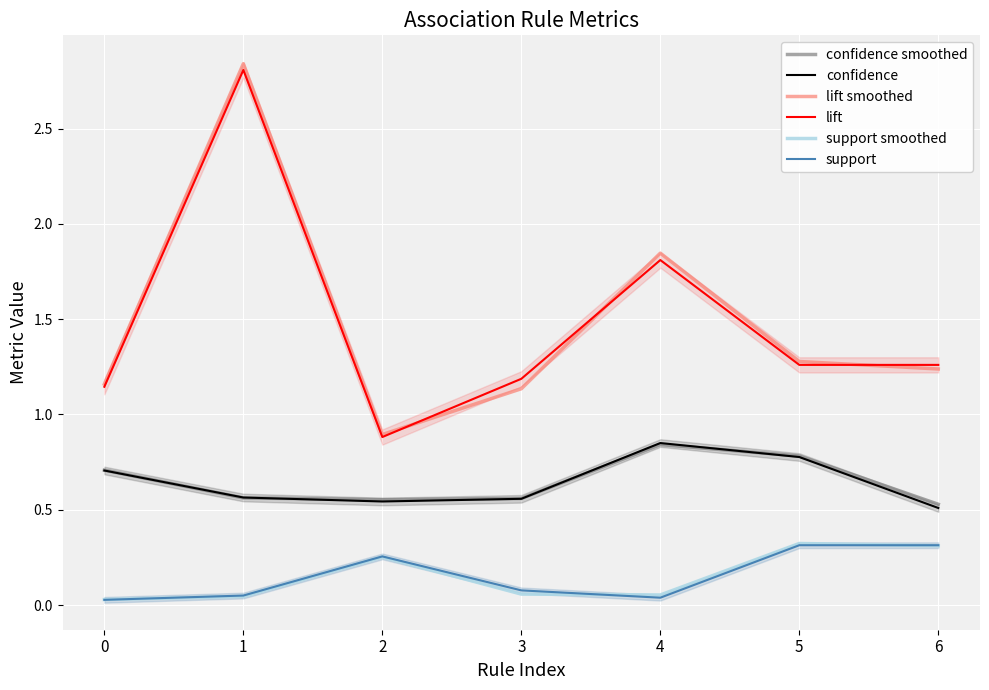

At which category does lift smoothed reach its first local peak?

1